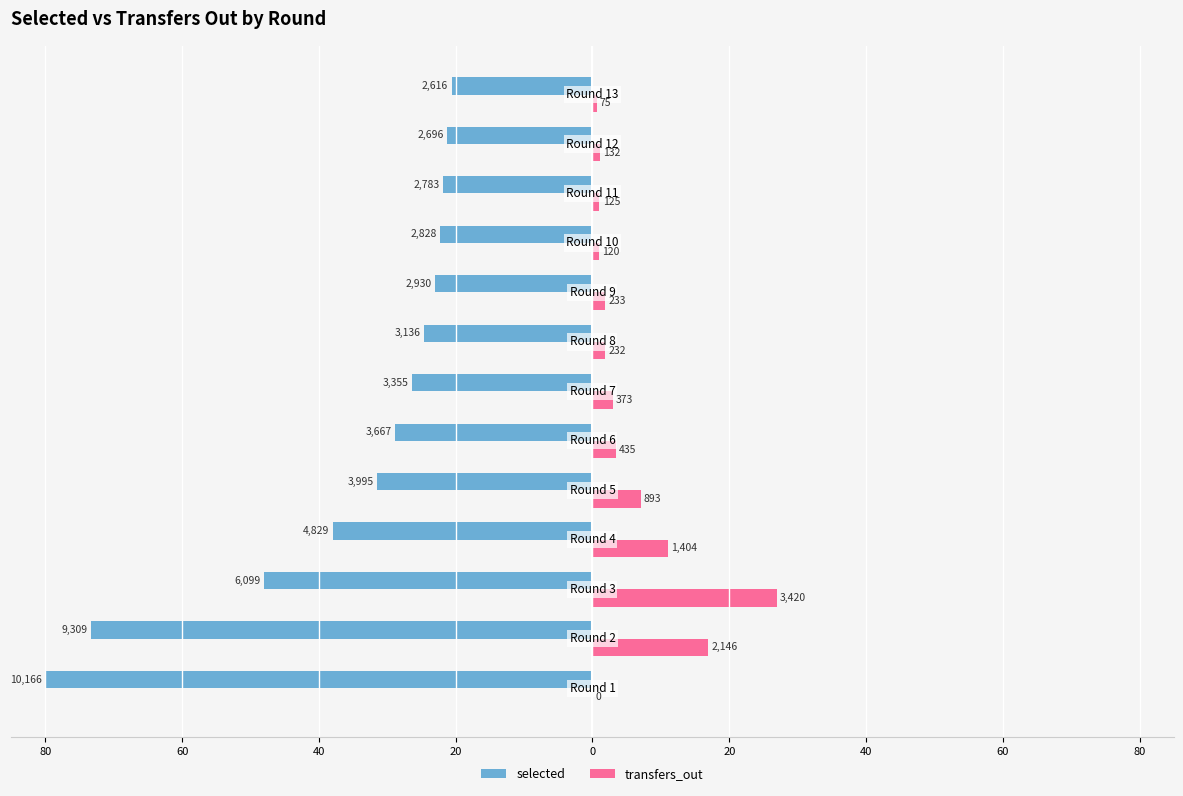

What are all the series names shown in the legend?

selected, transfers_out